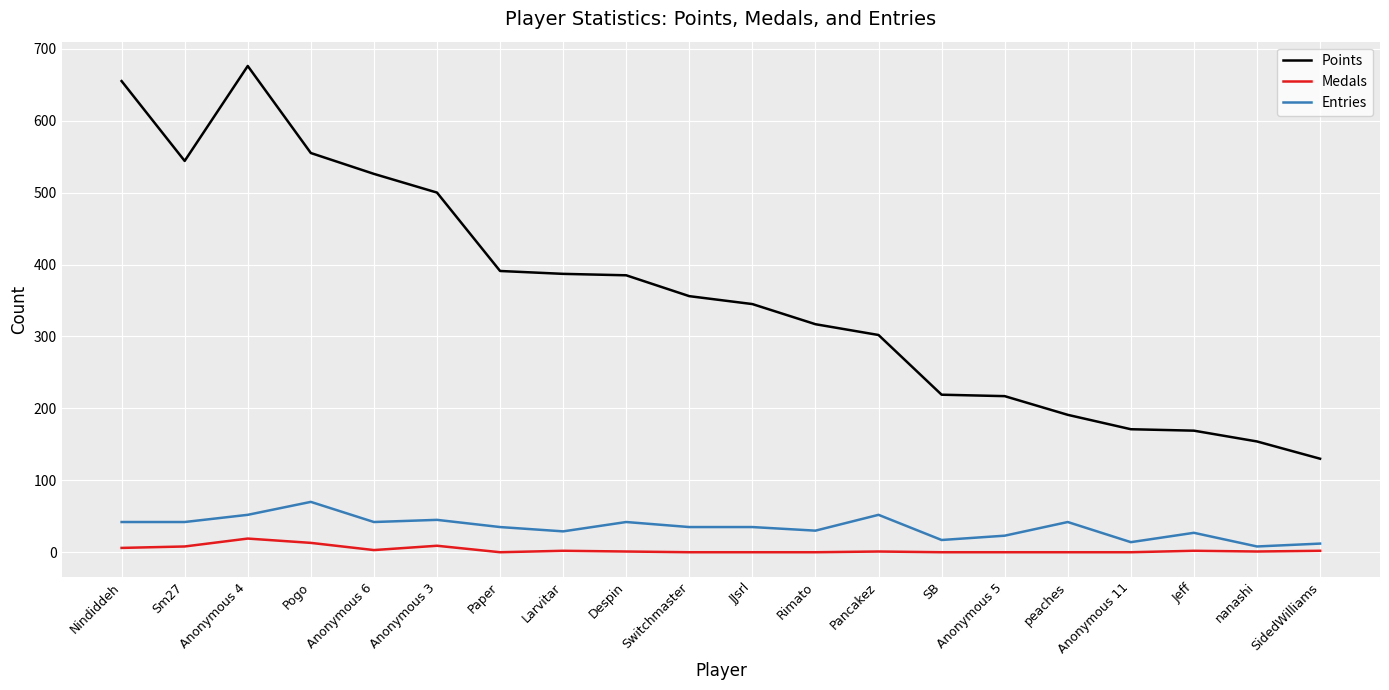

What is the spread (max minus min) of values at Anonymous 6?

523